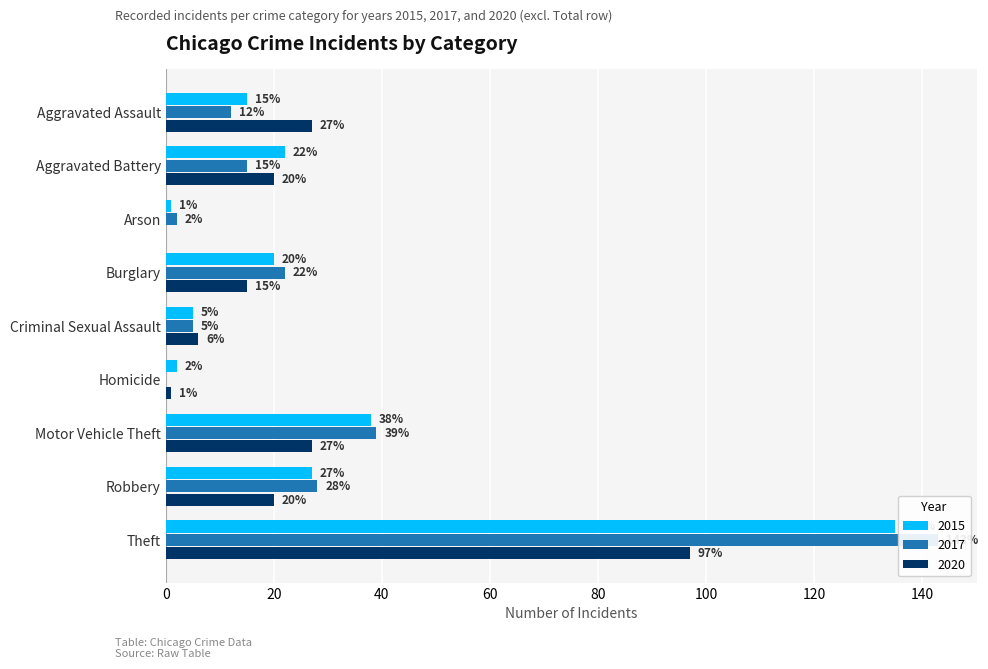

True or false: 2015 has a value of 2 at Homicide.

True